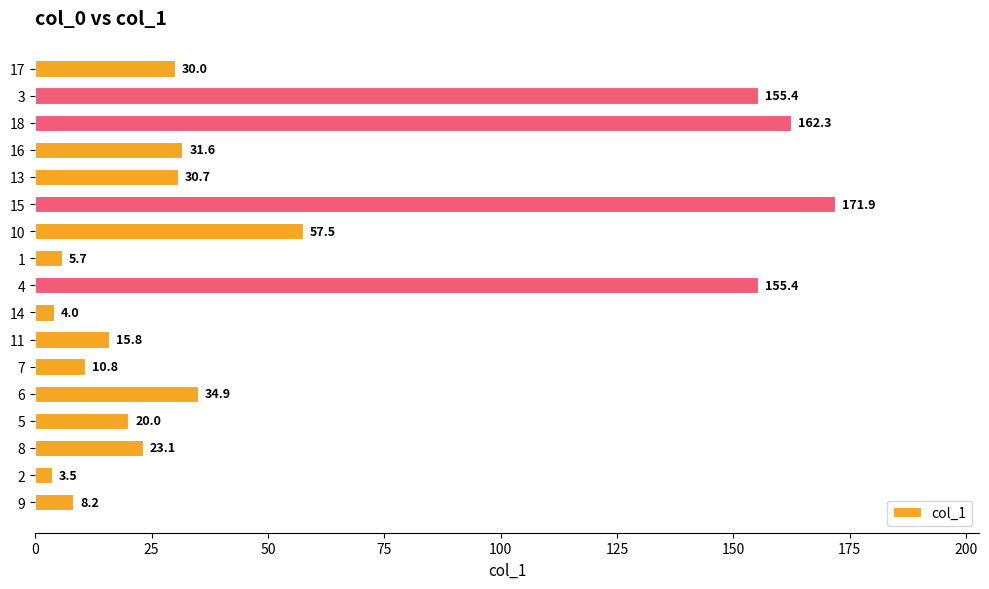

What is the sum of all values?

920.8